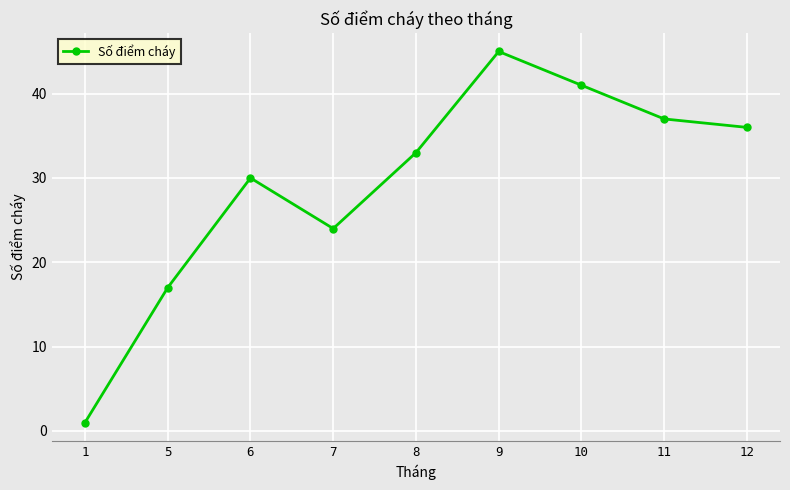

What is the value of the 3rd point from the left?

30